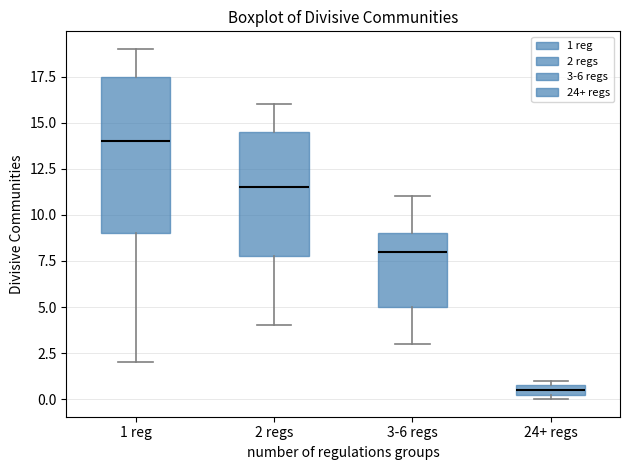

Which box's median line is the lowest?

24+ regs